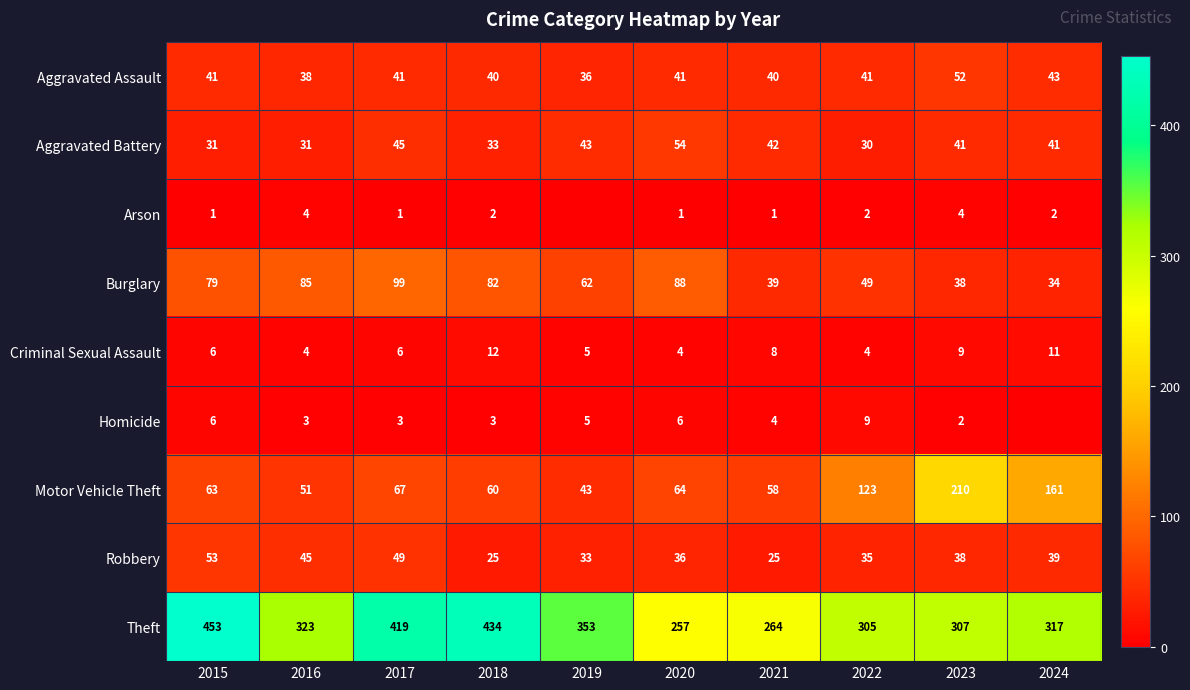

Is the value of Criminal Sexual Assault at 2019 greater than the value of Aggravated Battery at 2015?

No